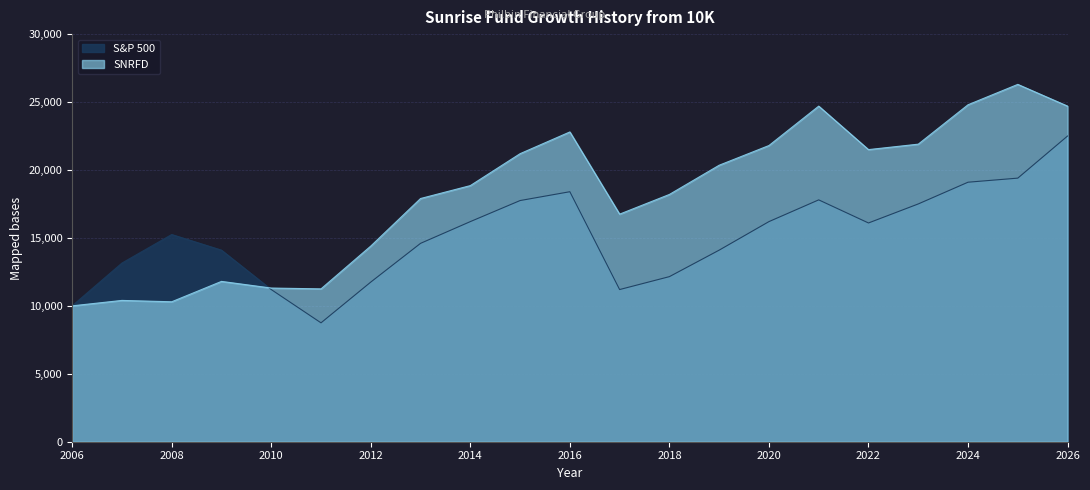

Which series ends up on top after the final intersection of S&P 500 and SNRFD?

SNRFD